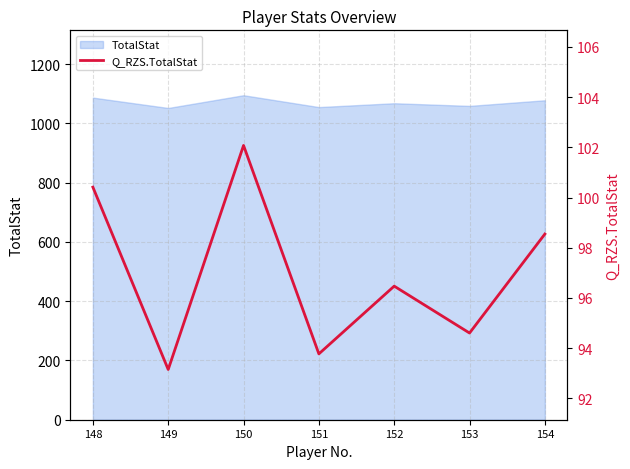

Which has a higher value, 150 or 151?

150